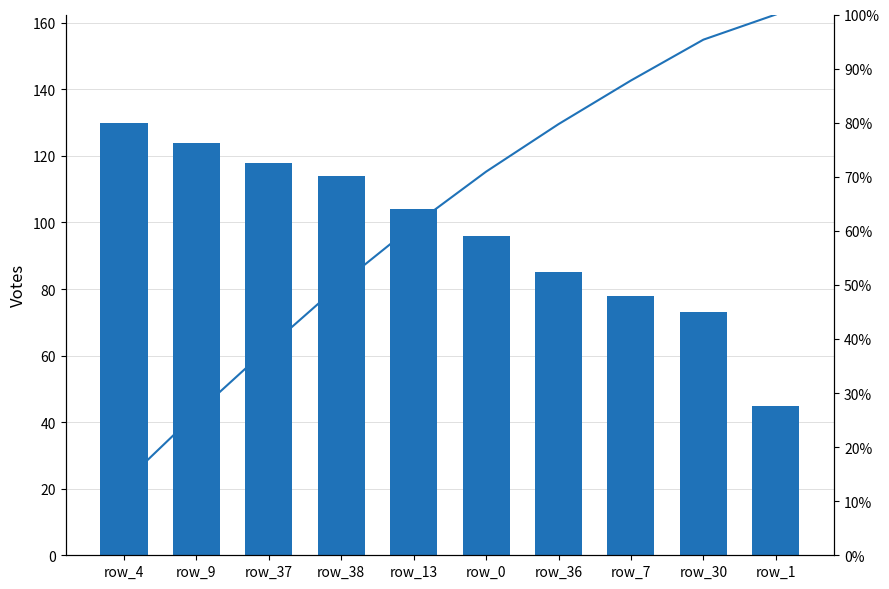

Is it true that Cumulative % equals 52.0 at row_37?

False